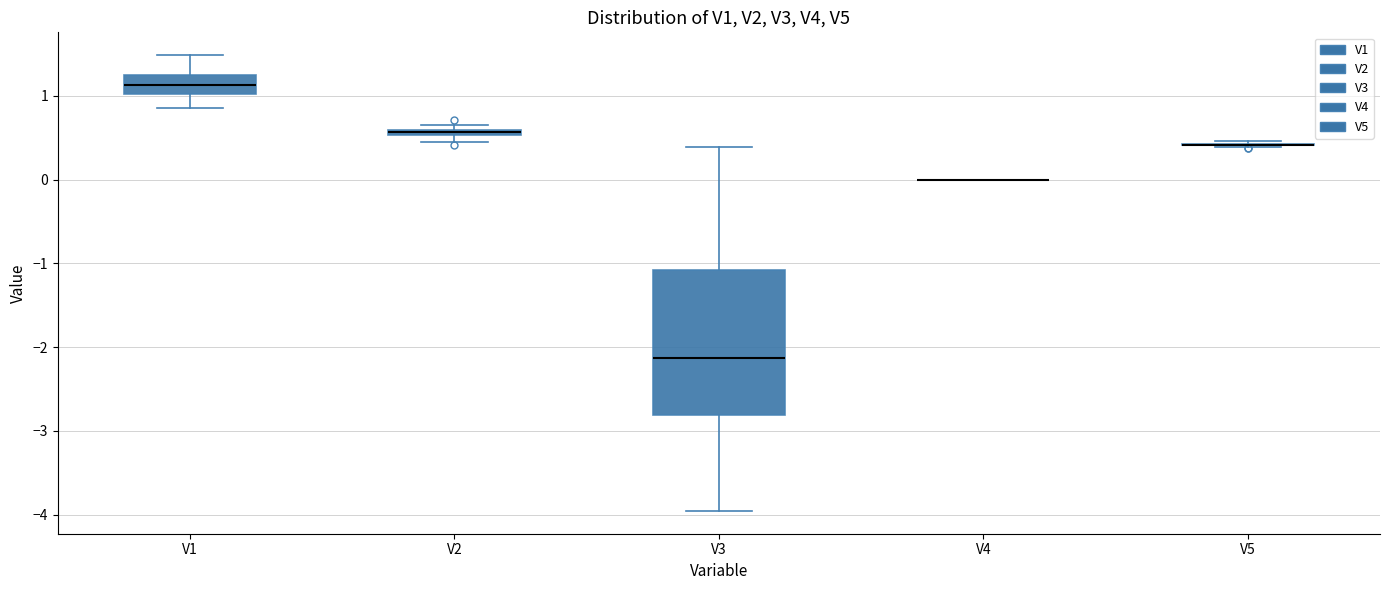

Which box is the tallest, from its lower edge to its upper edge?

V3